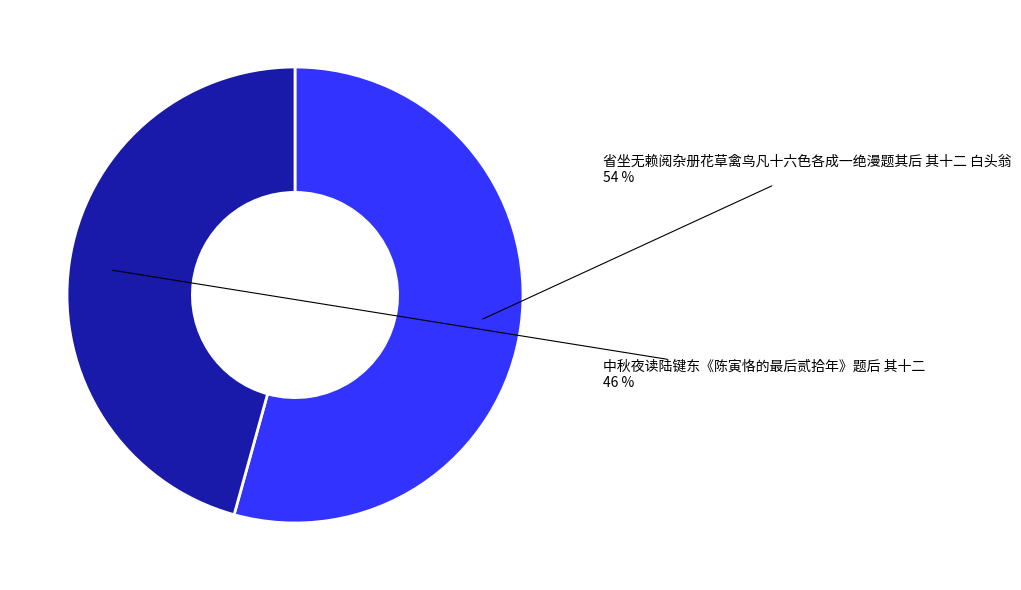

How many slices are in this pie chart?

2